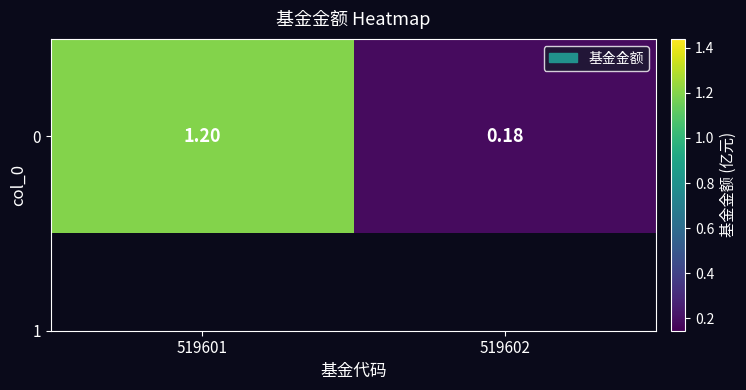

How many series are shown in this chart?

1